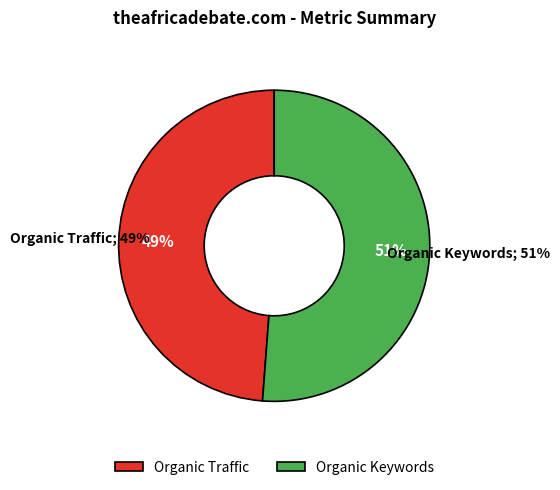

Which has a higher value, Organic Keywords or Organic Traffic?

Organic Keywords